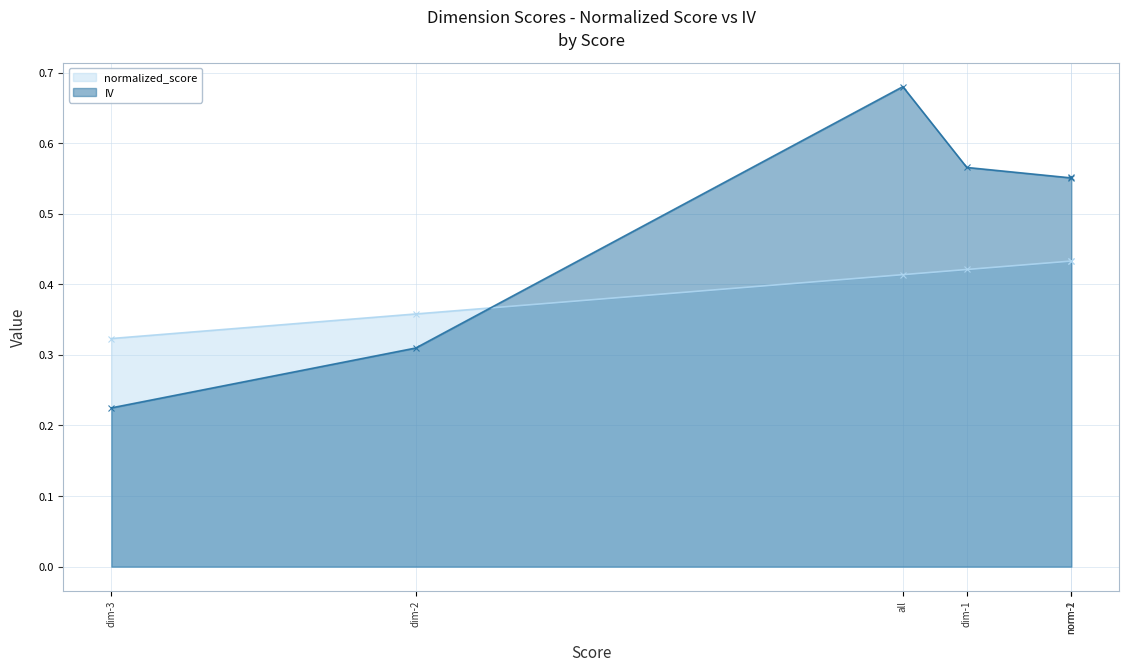

Does the chart have visible grid lines?

Yes